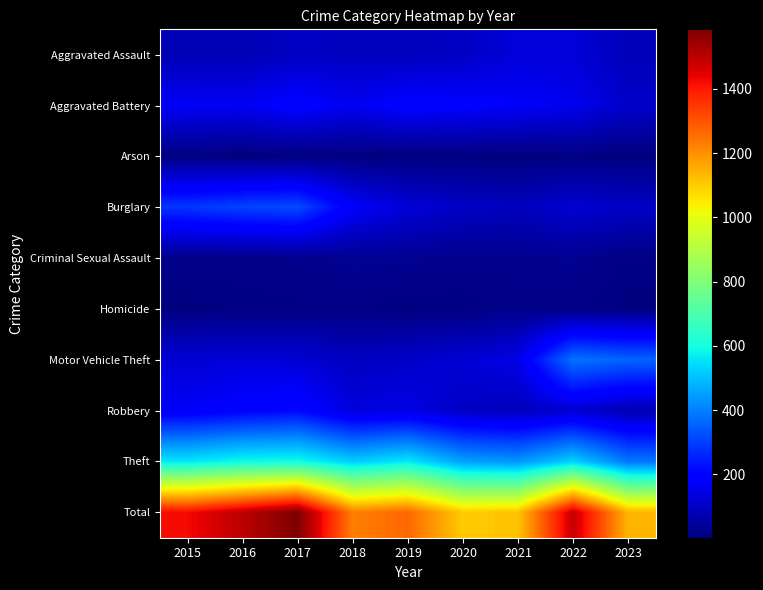

Rank the series at 2020 from lowest to highest value.

Arson, Homicide, Criminal Sexual Assault, Aggravated Assault, Robbery, Burglary, Motor Vehicle Theft, Aggravated Battery, Theft, Total